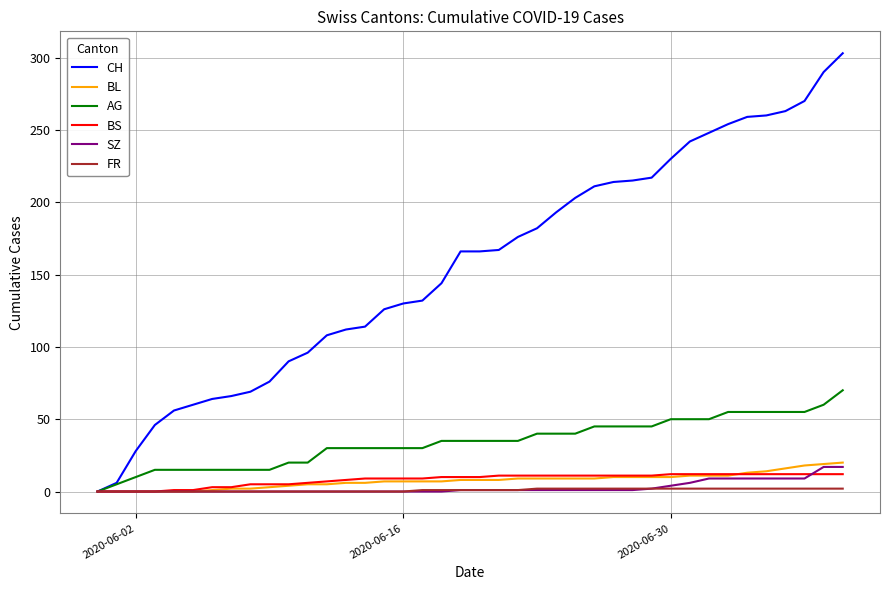

Which series has the largest range (max minus min)?

CH